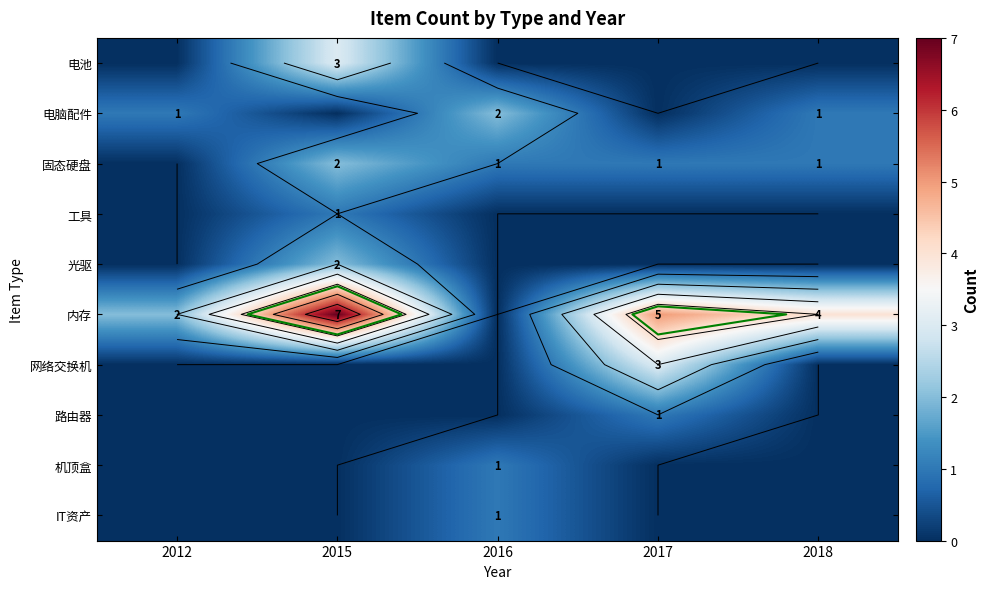

The value of 电脑配件 at 2018 is 0. True or false?

False